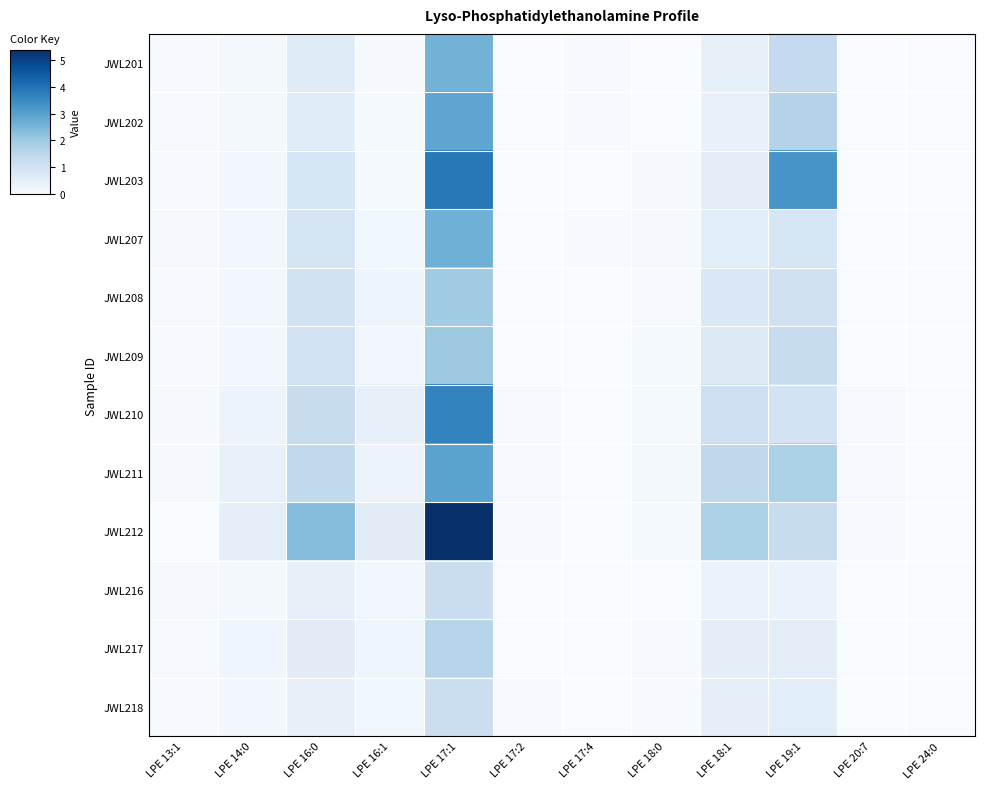

At which category is the sum across all series the highest?

LPE 17:1